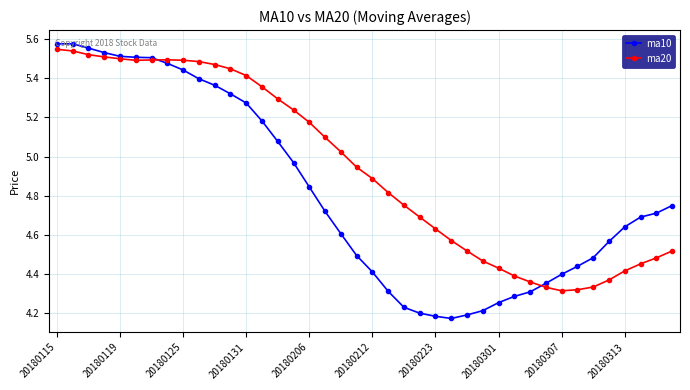

List the series in order of their overall mean, lowest first.

ma10, ma20